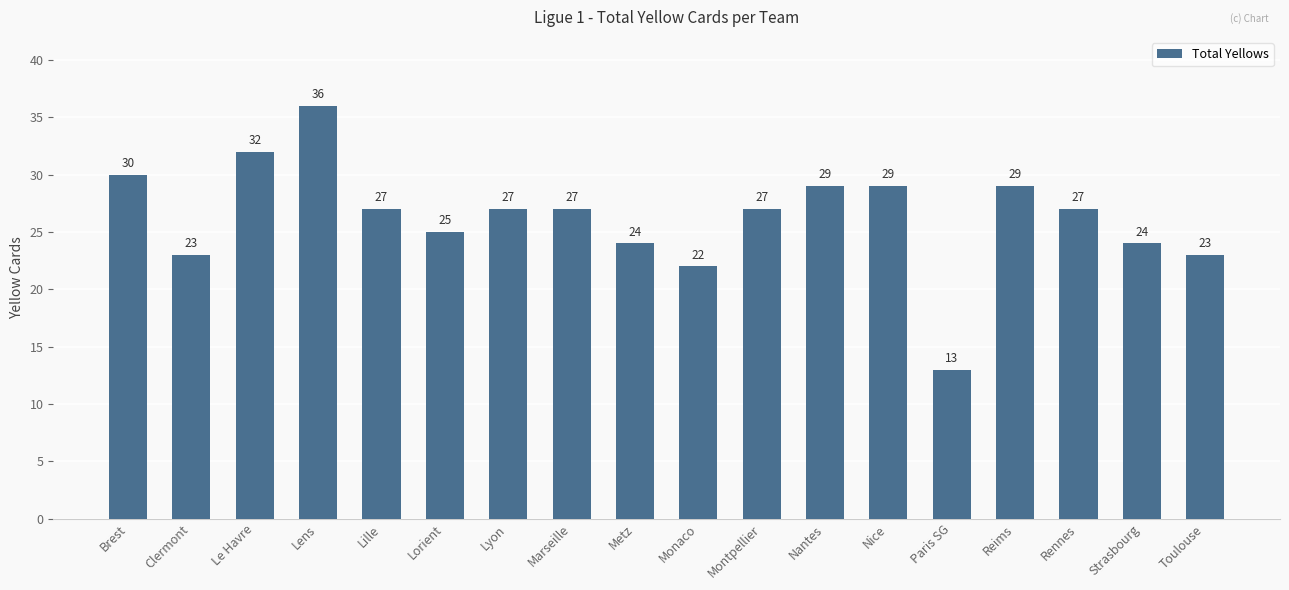

What is the maximum value shown in the chart?

36